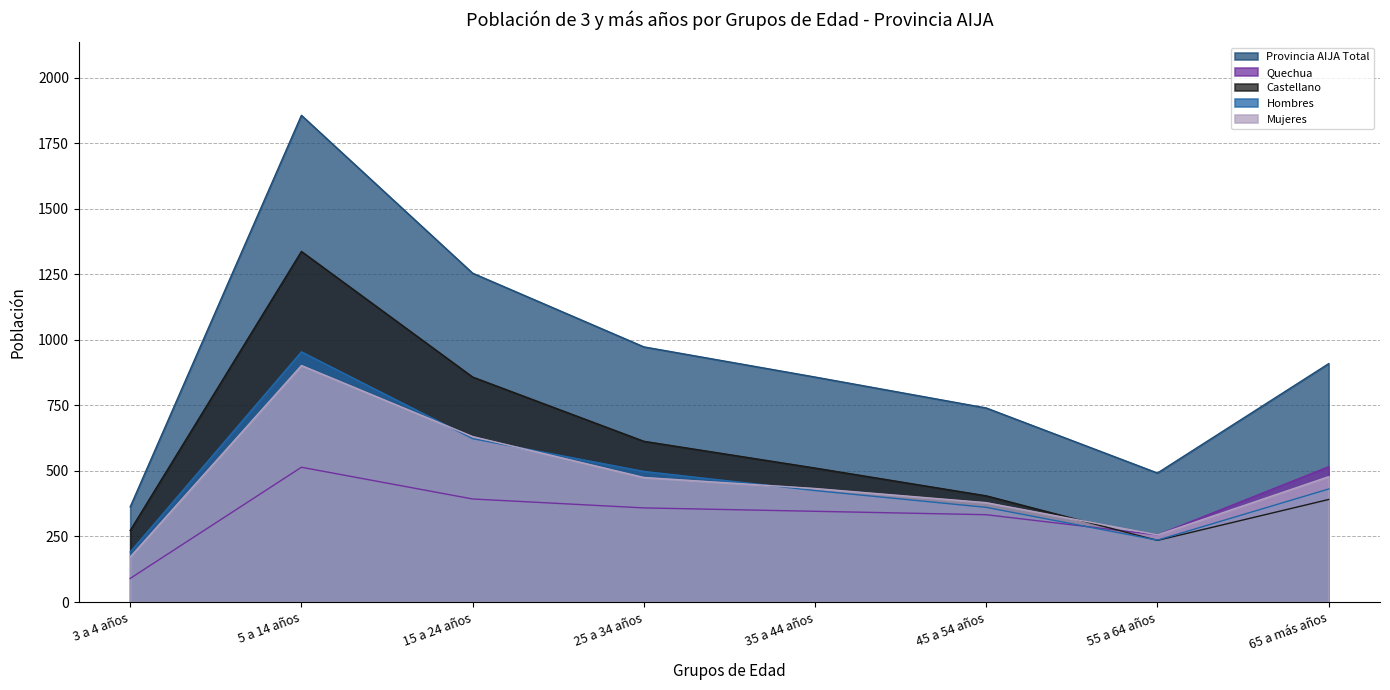

What is the value of the Provincia AIJA Total point at the 3rd from the left?

1254